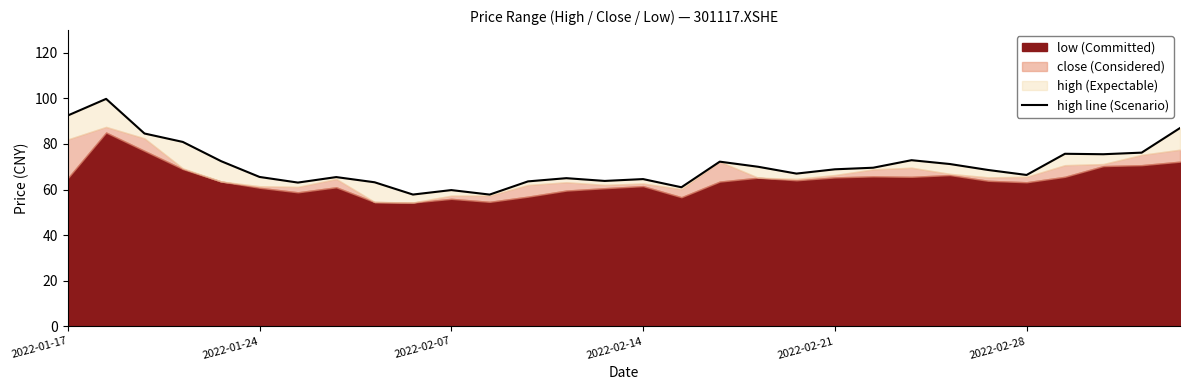

Does the chart display data point markers on the line(s)?

No